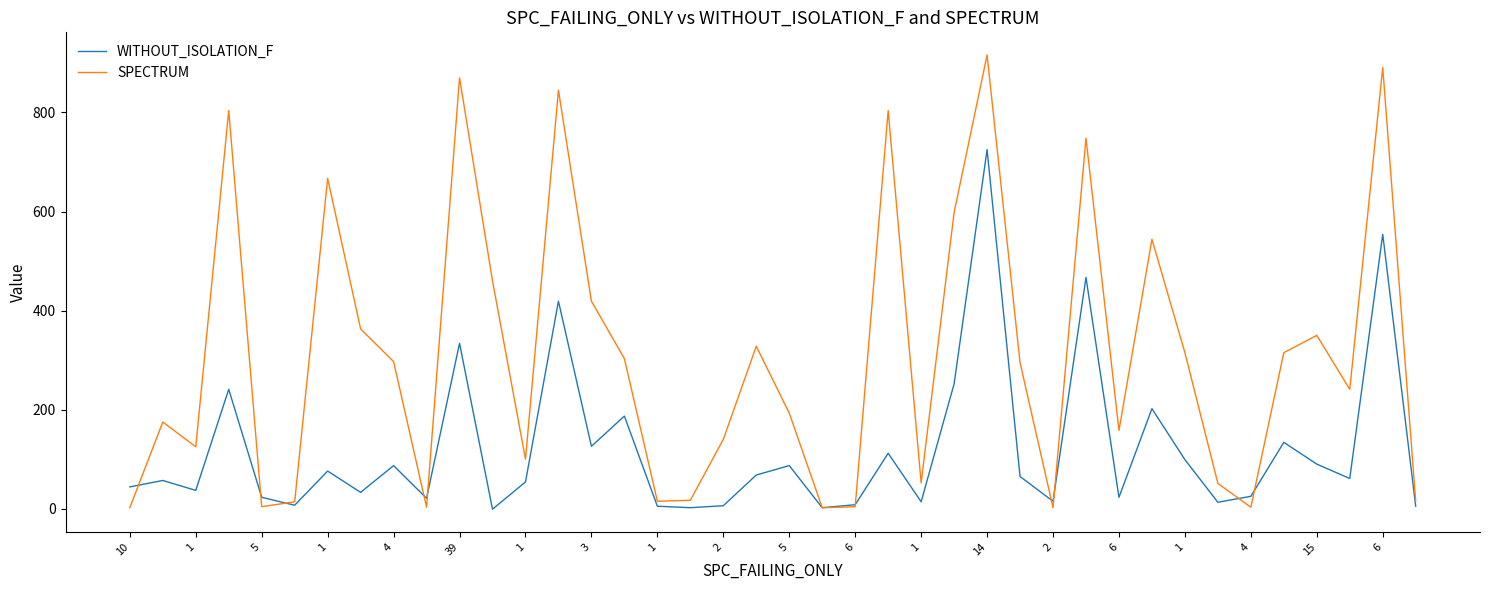

List the series in order of their peak value, lowest first.

WITHOUT_ISOLATION_F, SPECTRUM